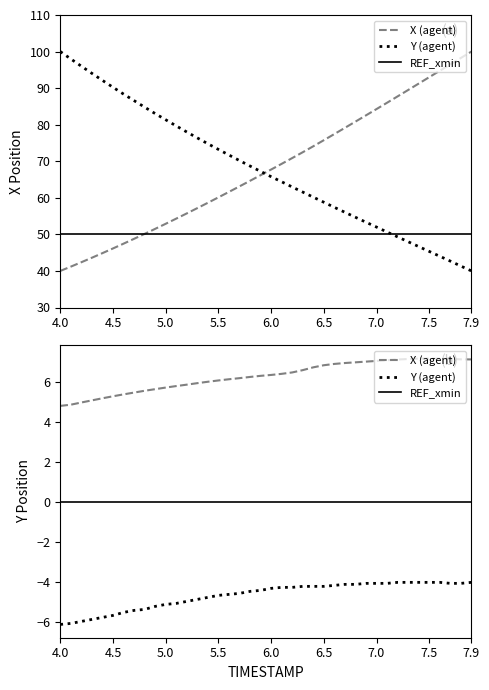

How many lines are shown in the chart?

3